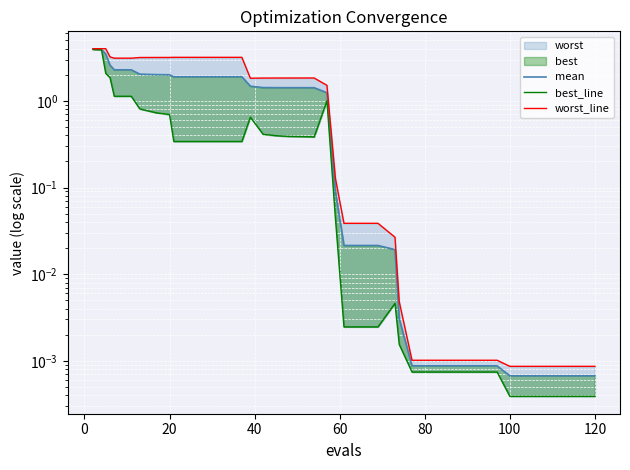

What is the maximum value for best_line?

3.9